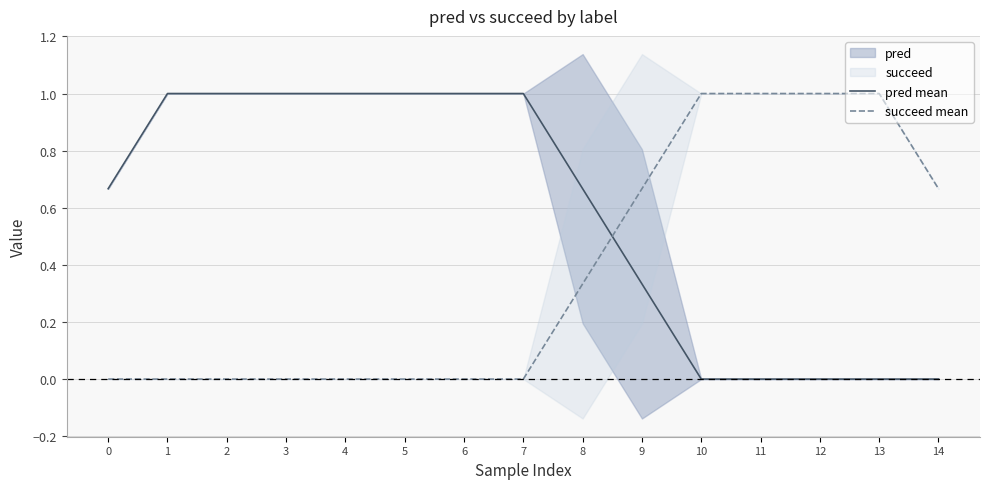

What is the value of the pred mean point at the 3rd from the left?

1.0